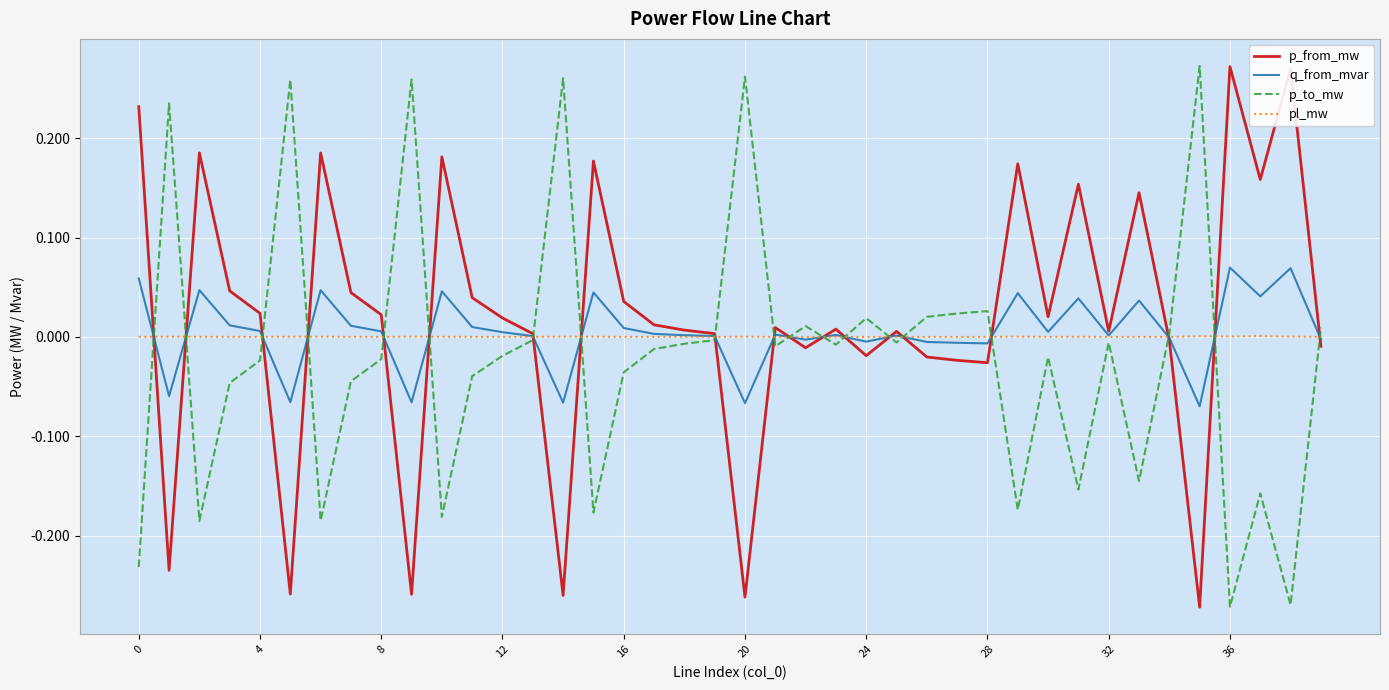

What are all the series names shown in the legend?

p_from_mw, q_from_mvar, p_to_mw, pl_mw